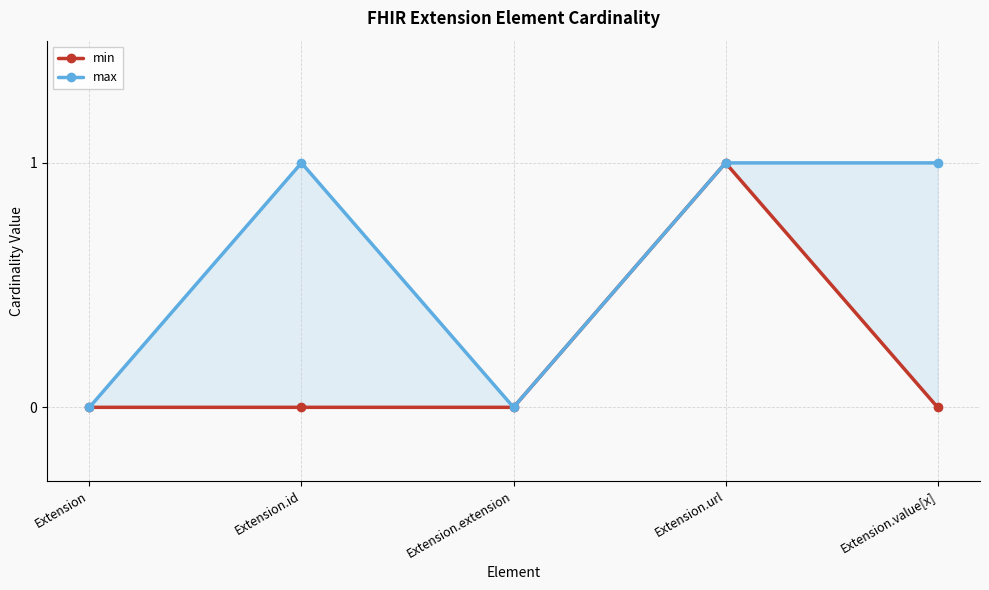

What is the label of the 5th point from the right?

Extension